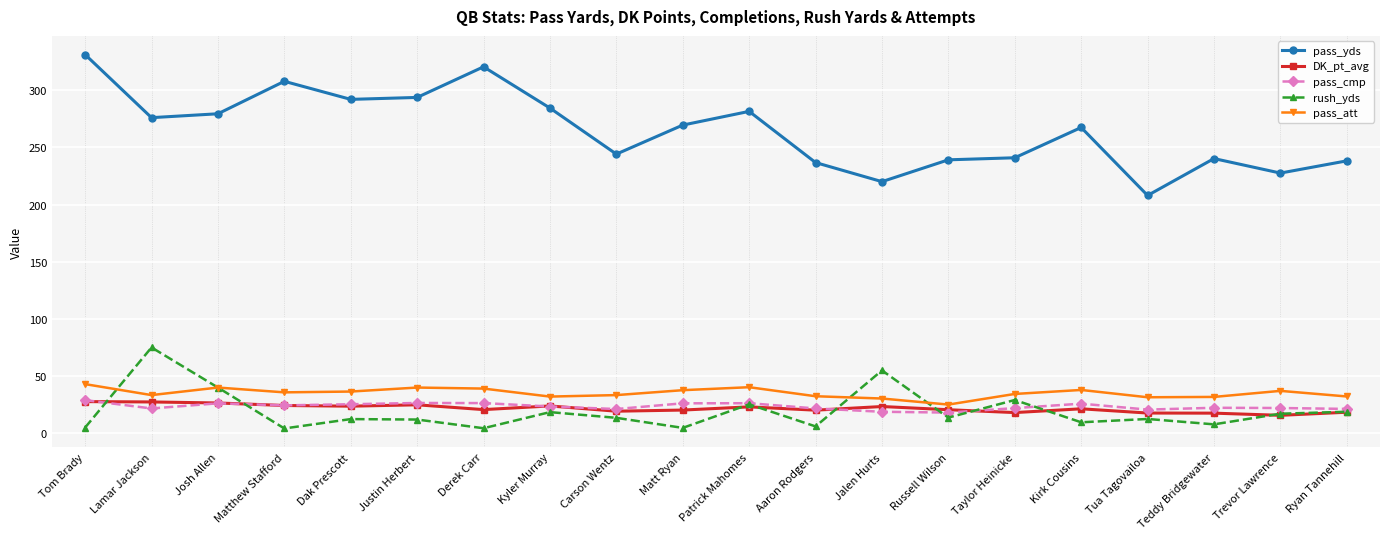

What is the maximum value for pass_att?

42.9